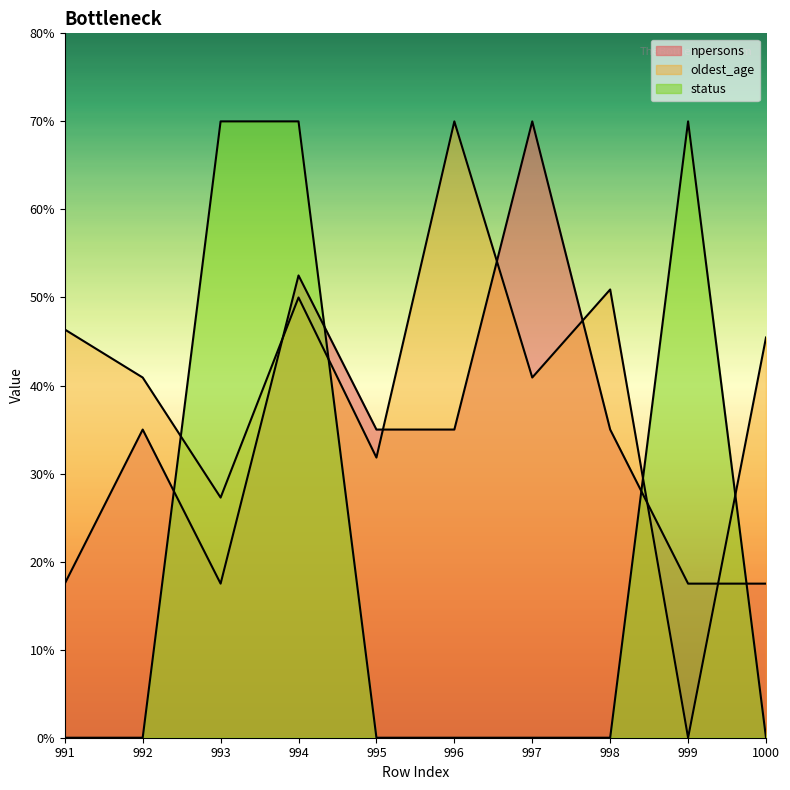

How many data points in npersons are above 35?

2